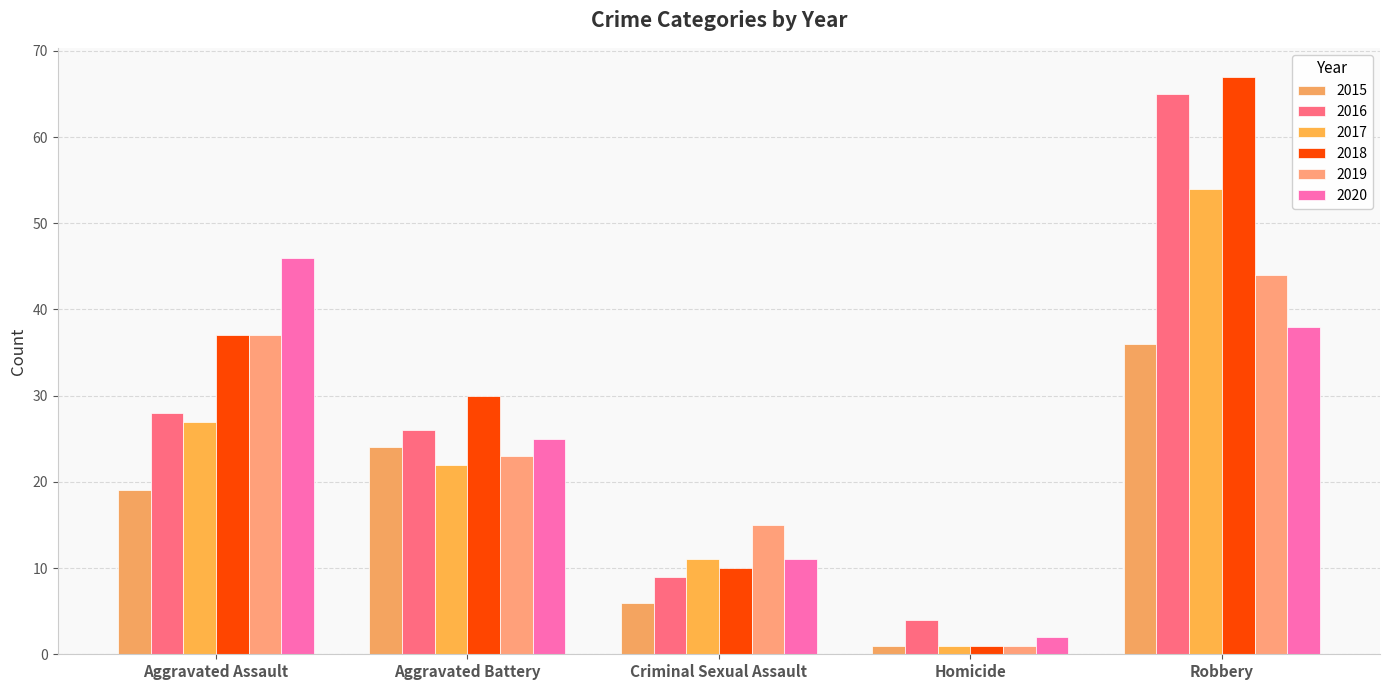

The 2016 series shows 42 at Aggravated Assault. True or false?

False